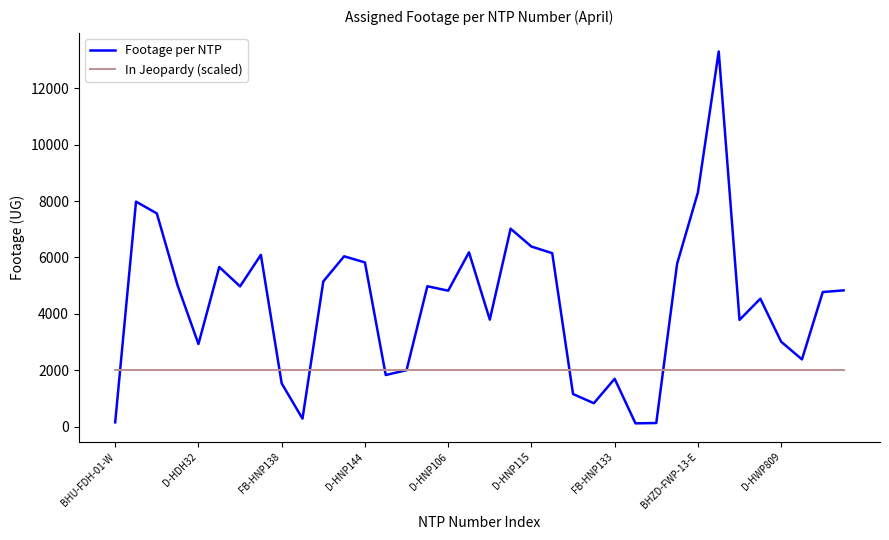

Does the chart have visible grid lines?

No